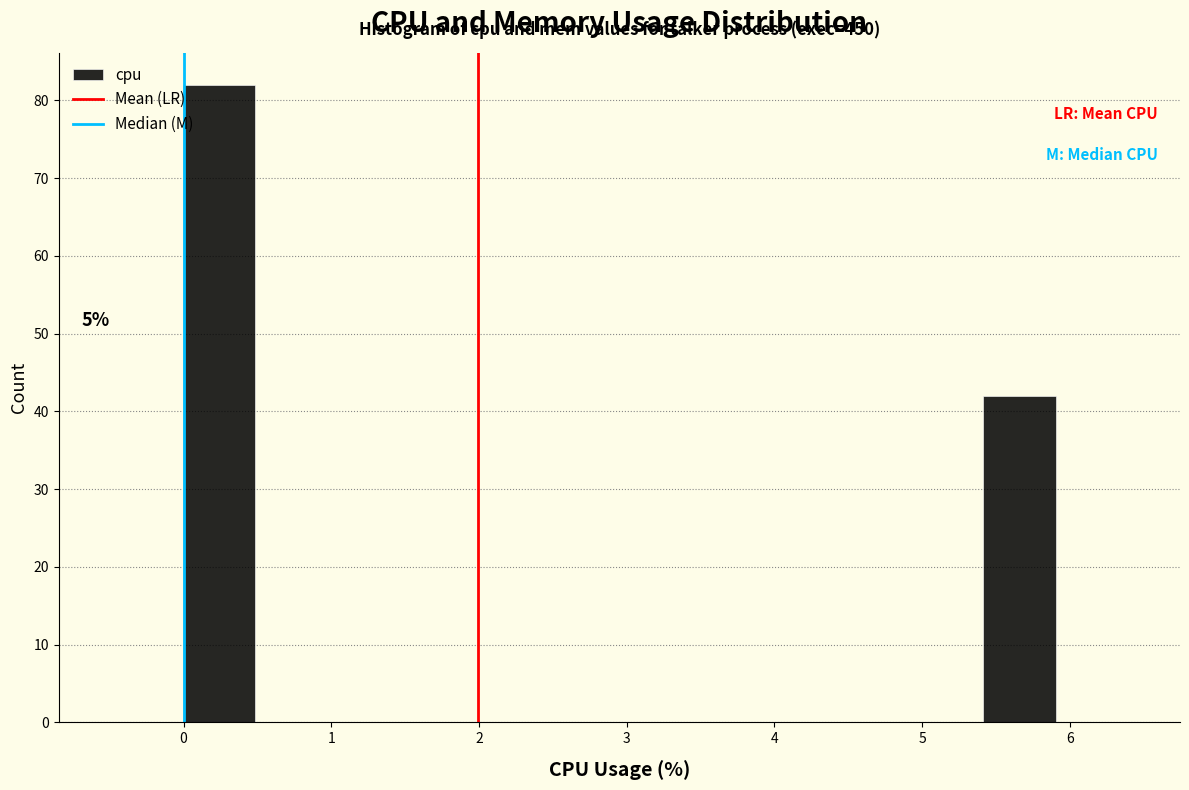

Over which range of the x-axis is the bar tallest?

0.0 to 0.5